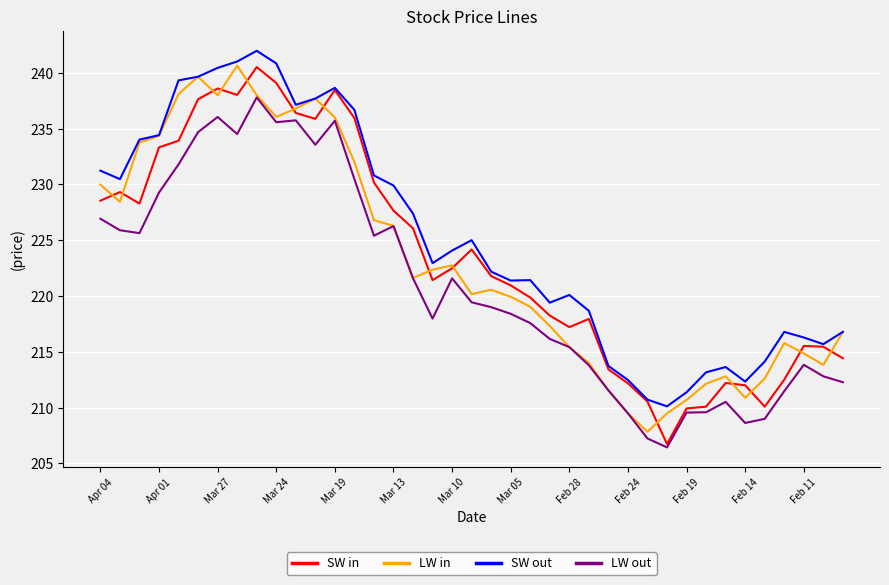

What is the minimum value for LW out?

206.4